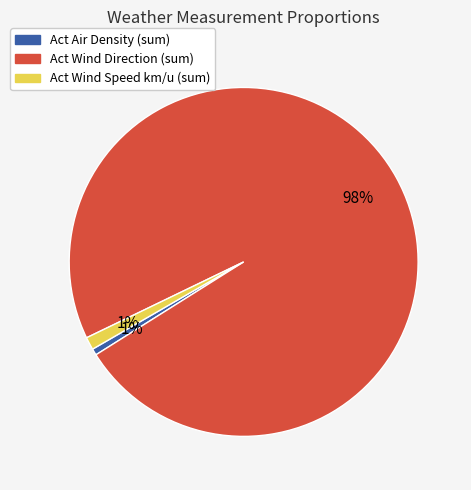

What is the largest slice in the pie chart?

Act Wind Direction